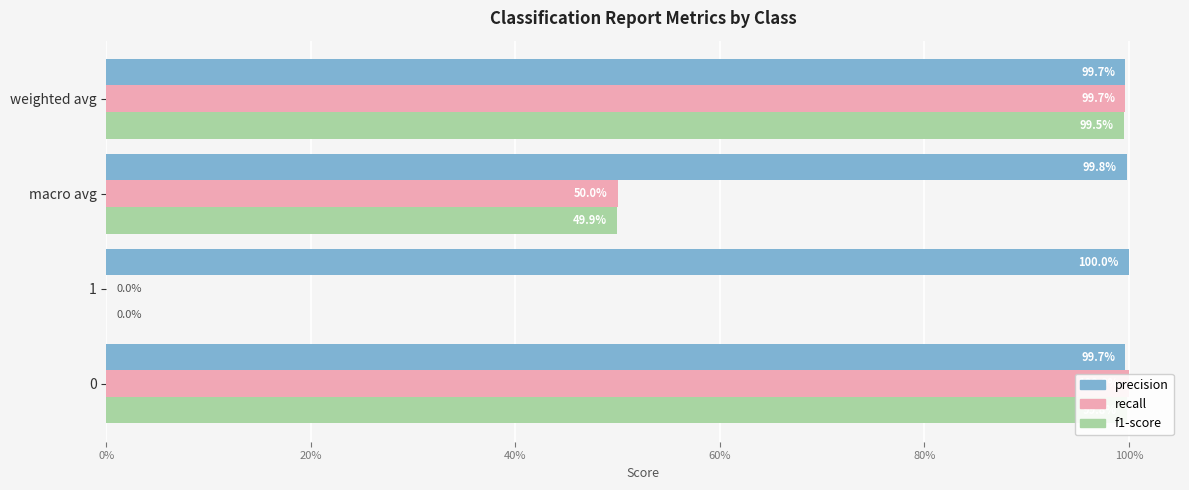

Is it true that f1-score equals 0.1 at macro avg?

False